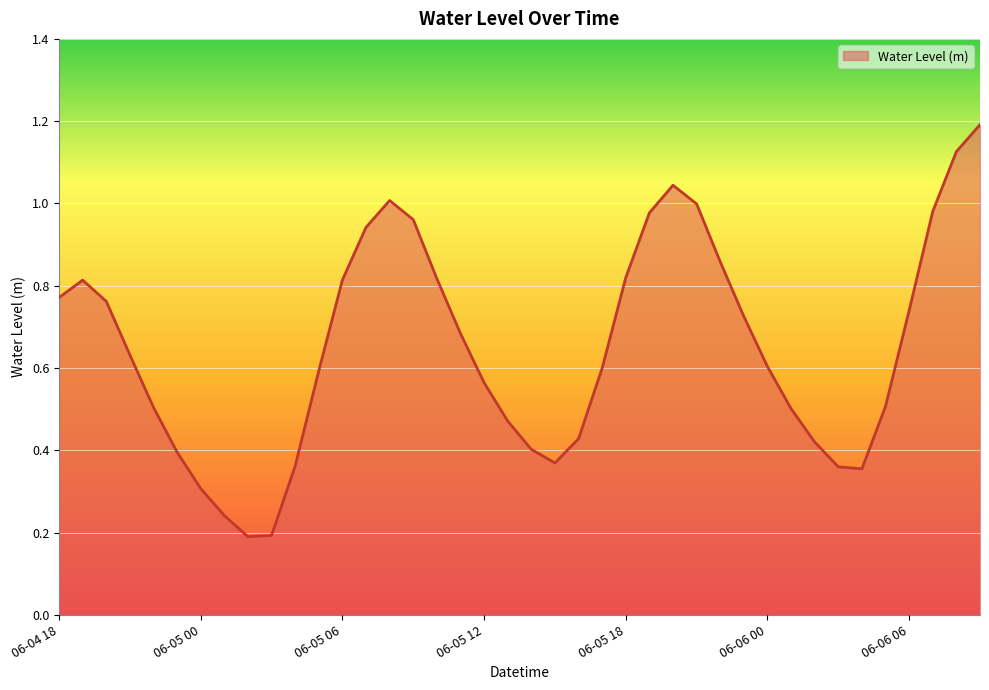

What is the greatest value displayed?

1.2